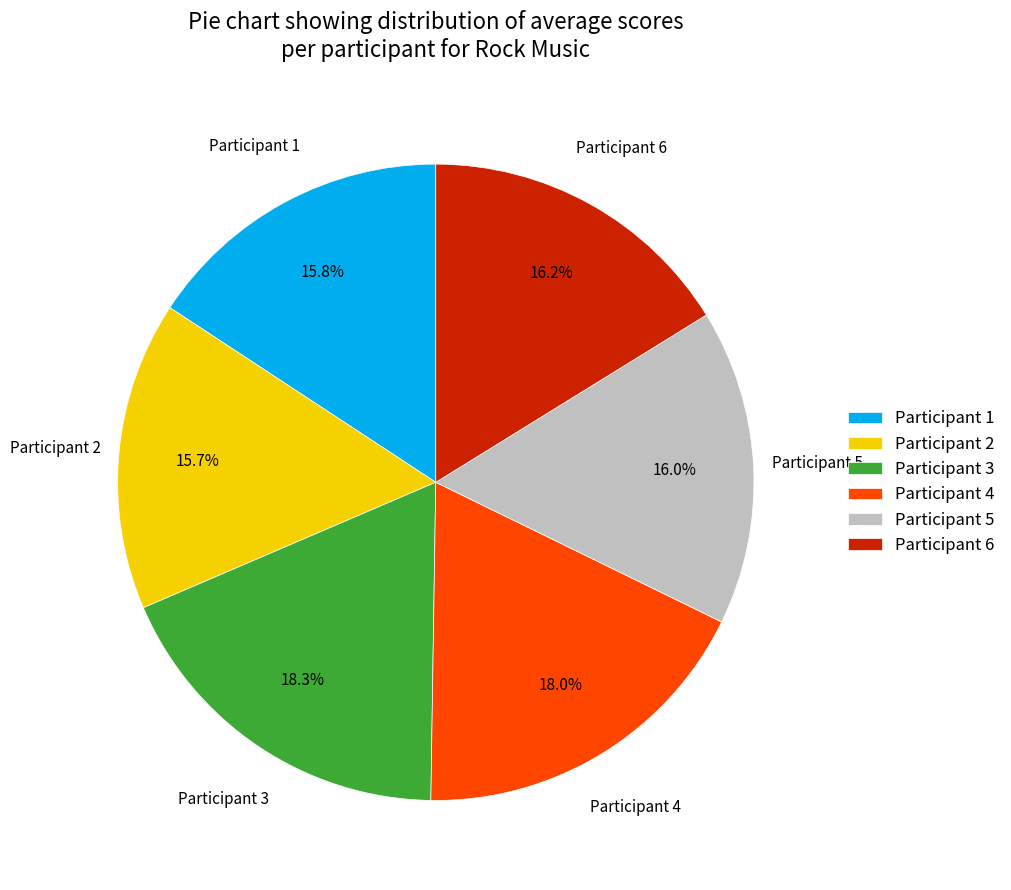

How many segments does this pie chart have?

6